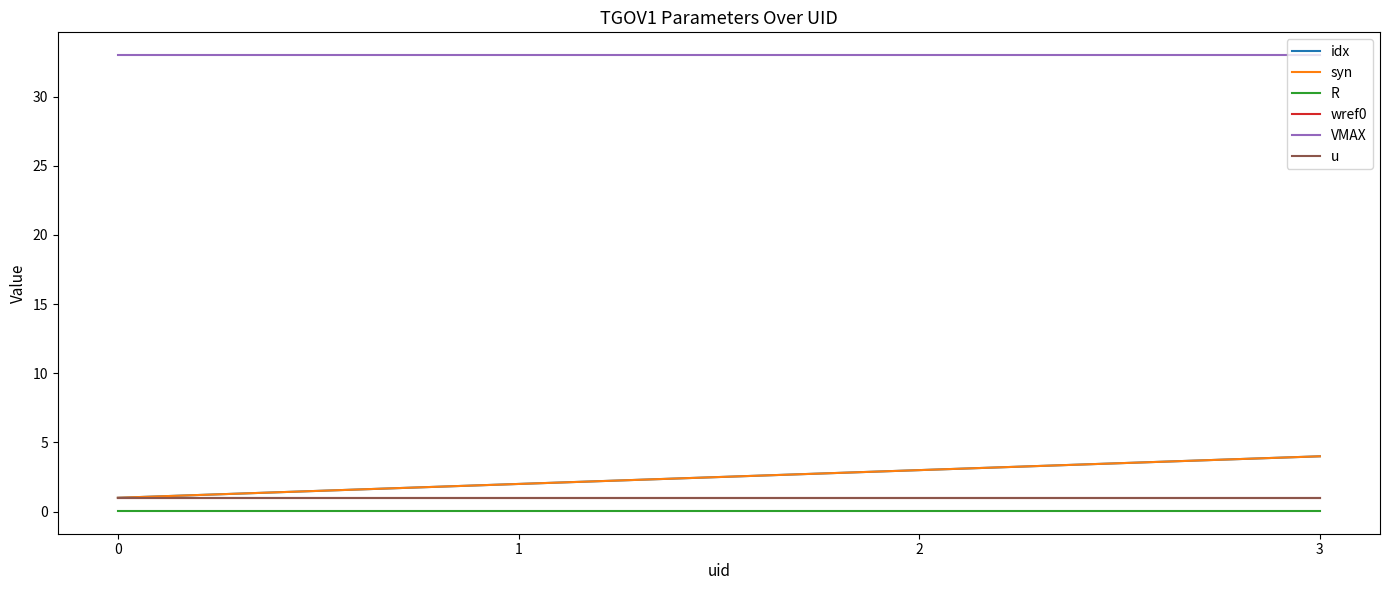

Is it true that u equals 1.0 at 1?

True